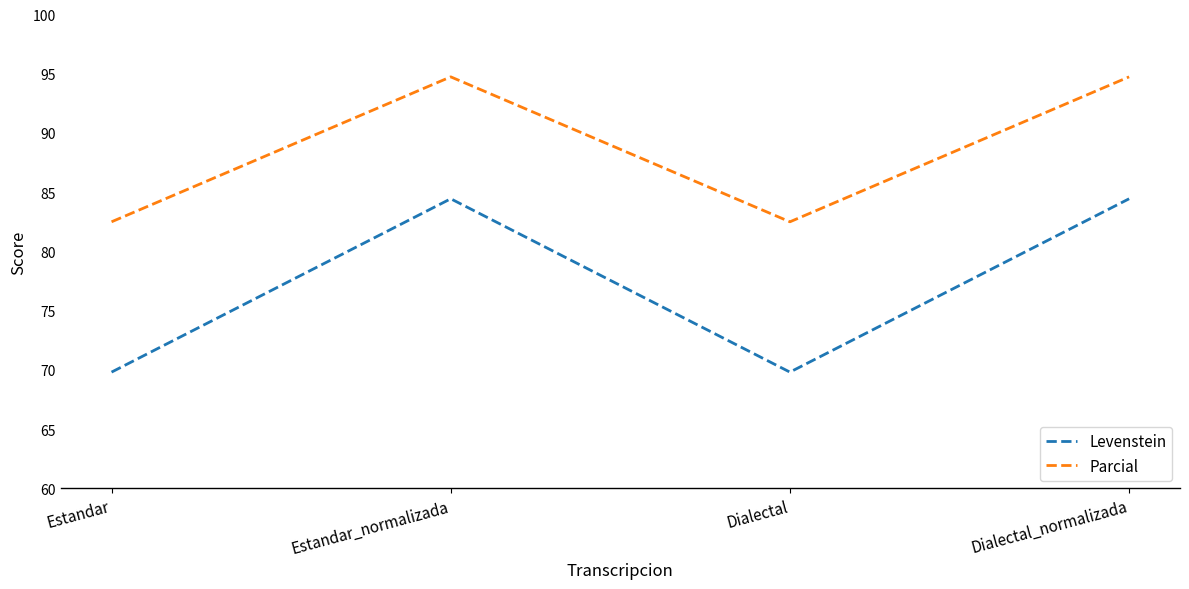

The Parcial series shows 129.8 at Estandar_normalizada. True or false?

False